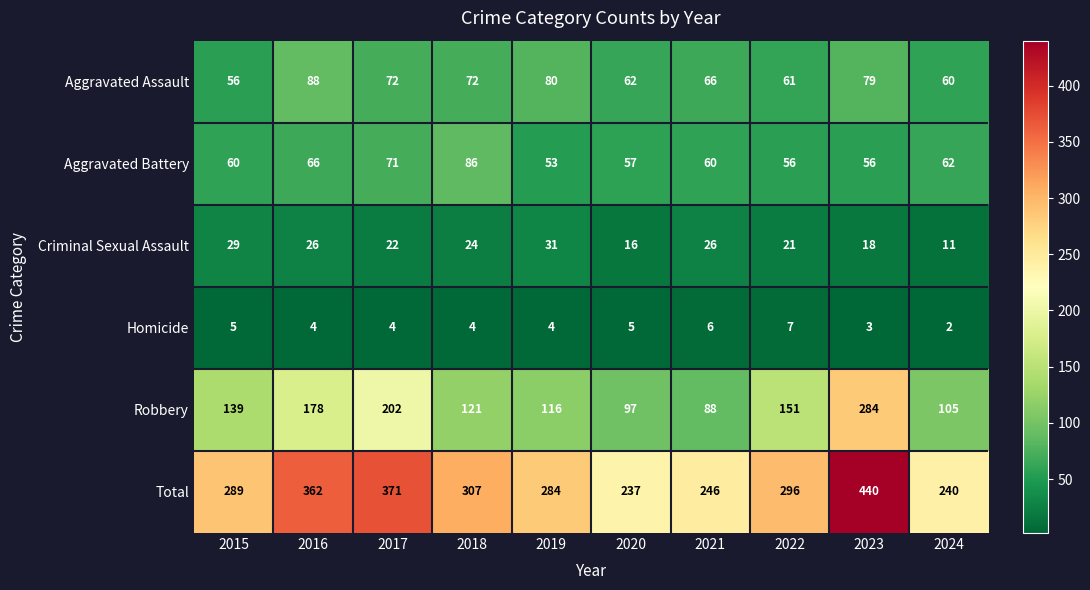

What is the total value across all series at 2023?

880